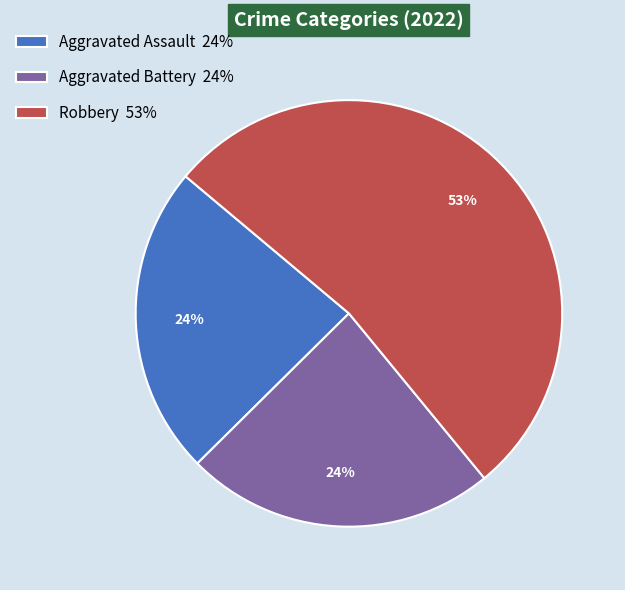

Which category accounts for the majority?

Robbery 53%